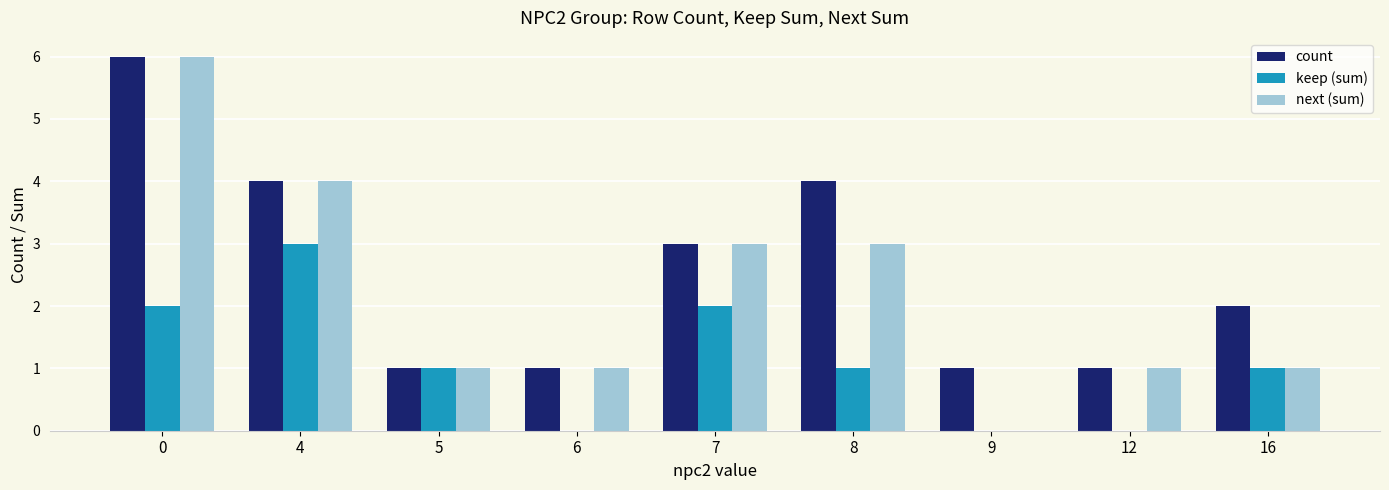

How many positive values does the next (sum) series have?

8